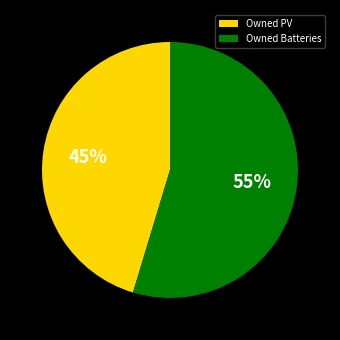

Do Owned PV and Owned Batteries together represent more than half of the pie?

Yes